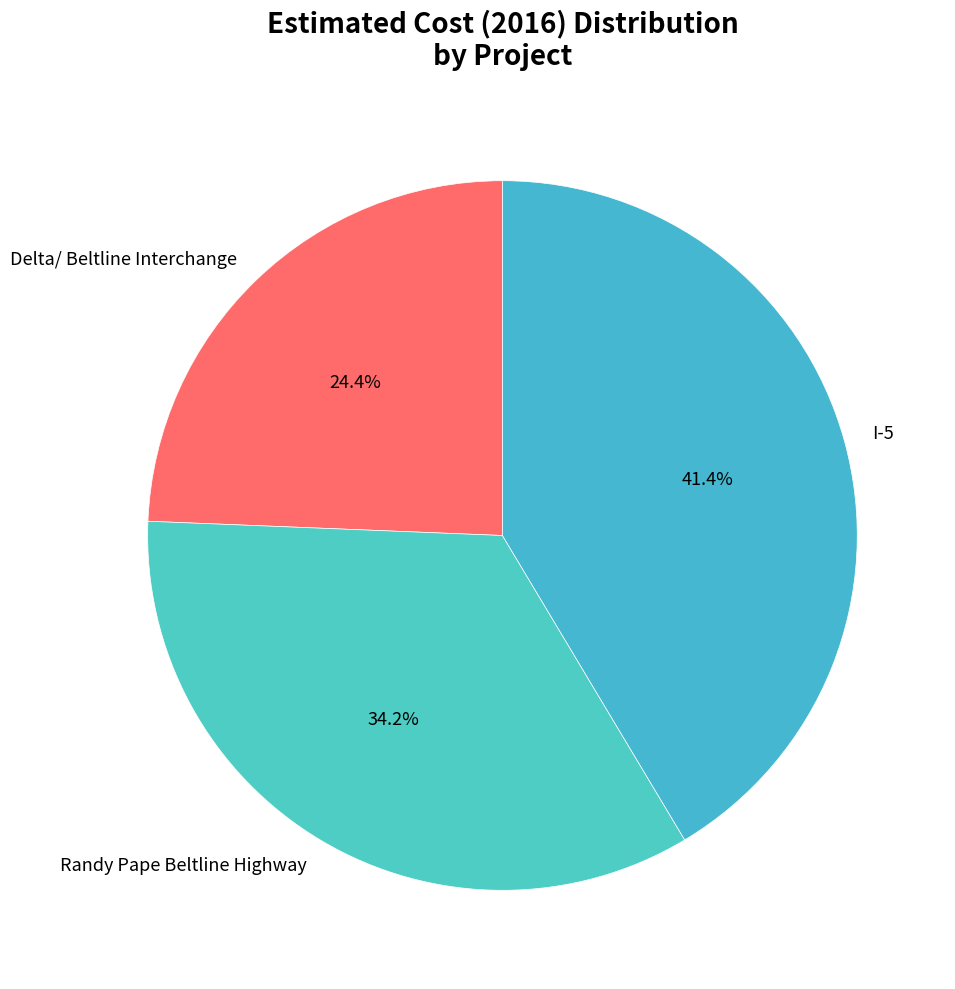

To the nearest percent, what is the difference between the largest and smallest slice percentages?

17%